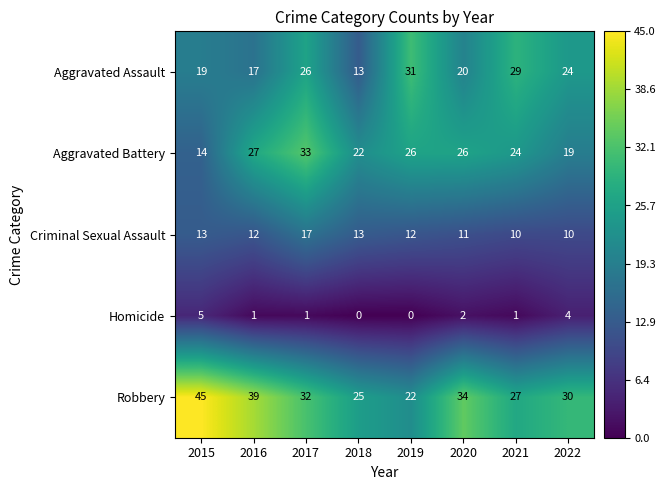

The Aggravated Battery series shows 26 at 2019. True or false?

True